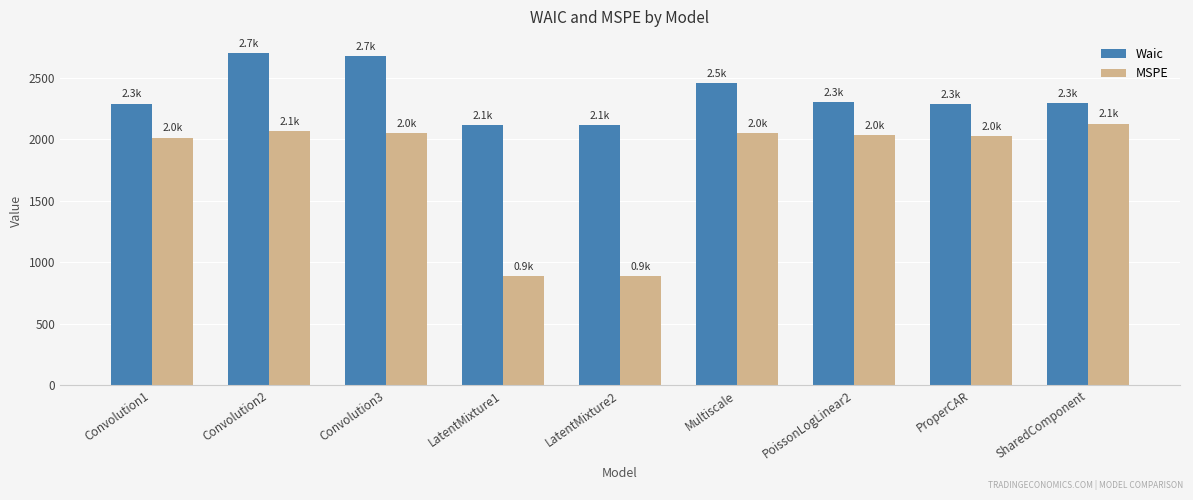

What are all the series names shown in the legend?

Waic, MSPE